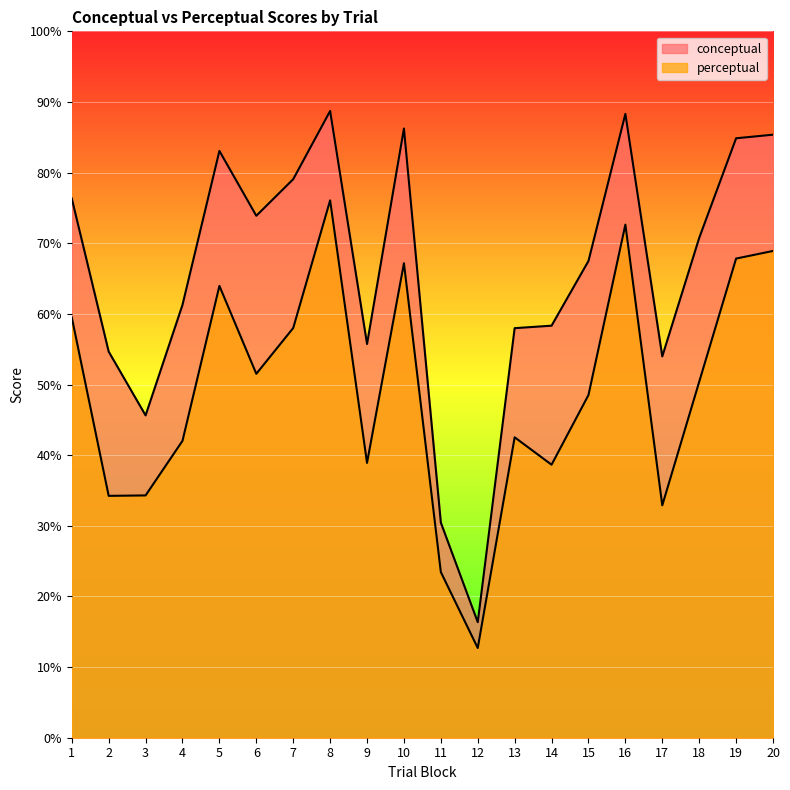

Between 13 and 19, which series saw the biggest shift?

conceptual